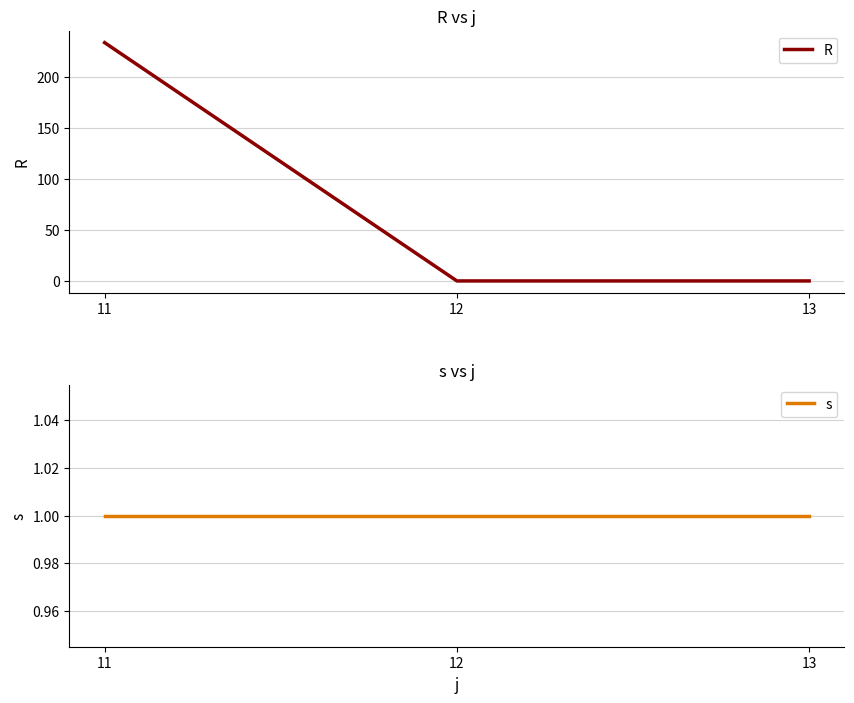

What is the total value across all series at 12?

1.0